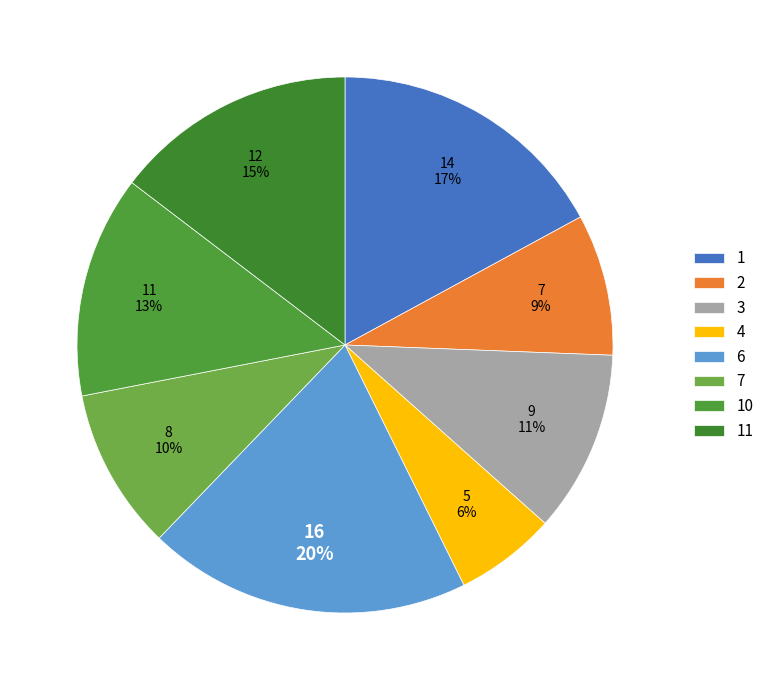

What percentage is the 7 slice, to the nearest percent?

10%